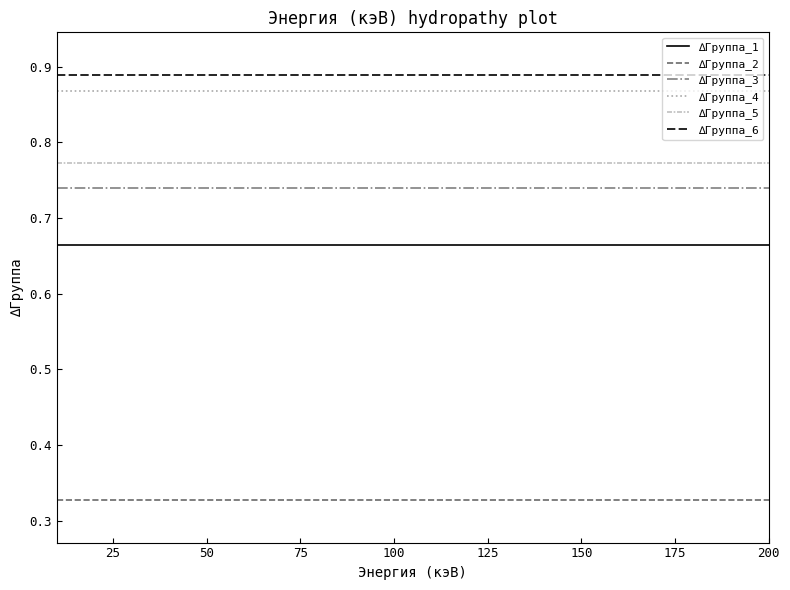

True or false: ∆Группа_3 and ∆Группа_2 cross at least once.

False